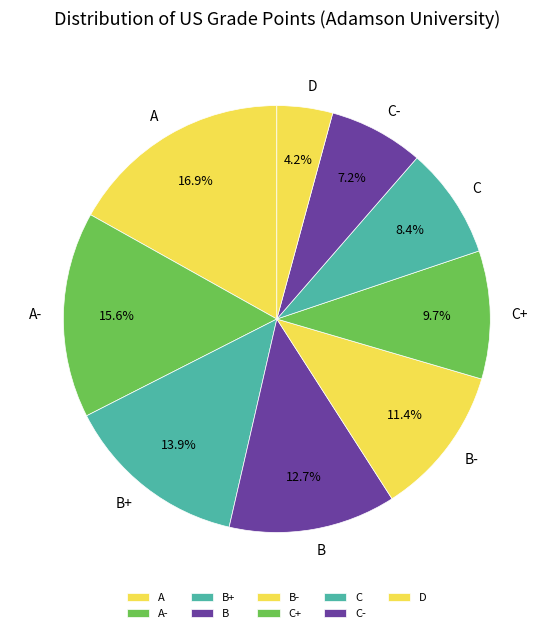

Rank the categories by value from lowest to highest.

D, C-, C, C+, B-, B, B+, A-, A